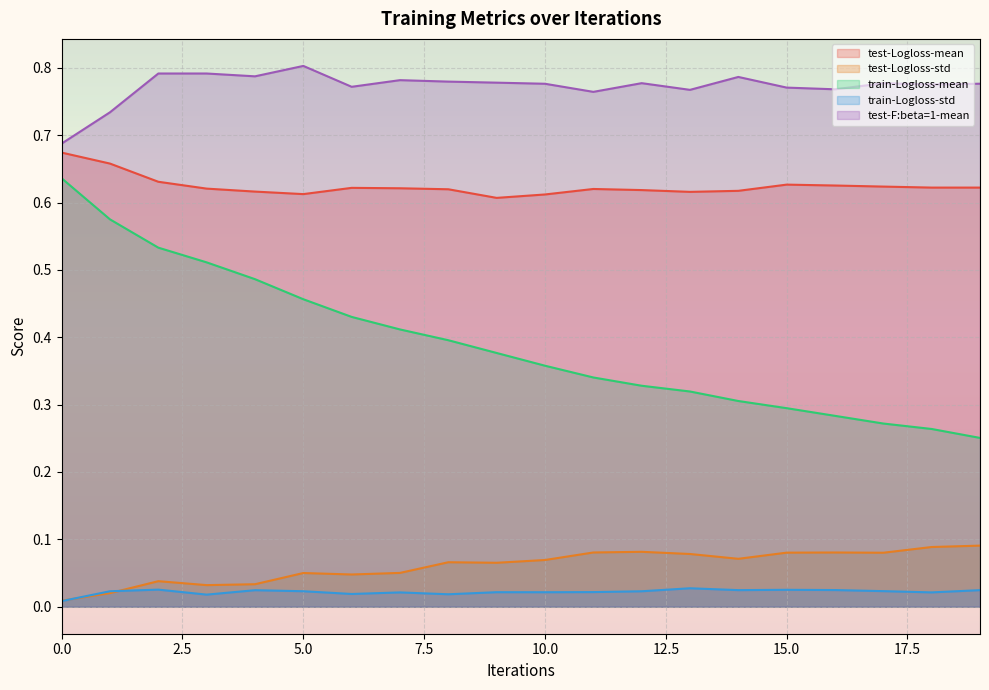

True or false: test-F:beta=1-mean has more than 1 interior local peaks.

True